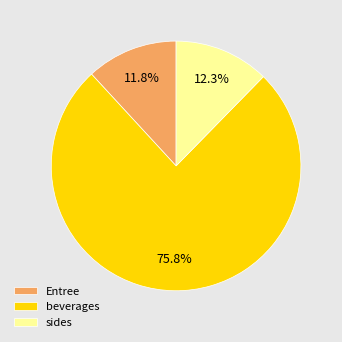

How many segments does this pie chart have?

3